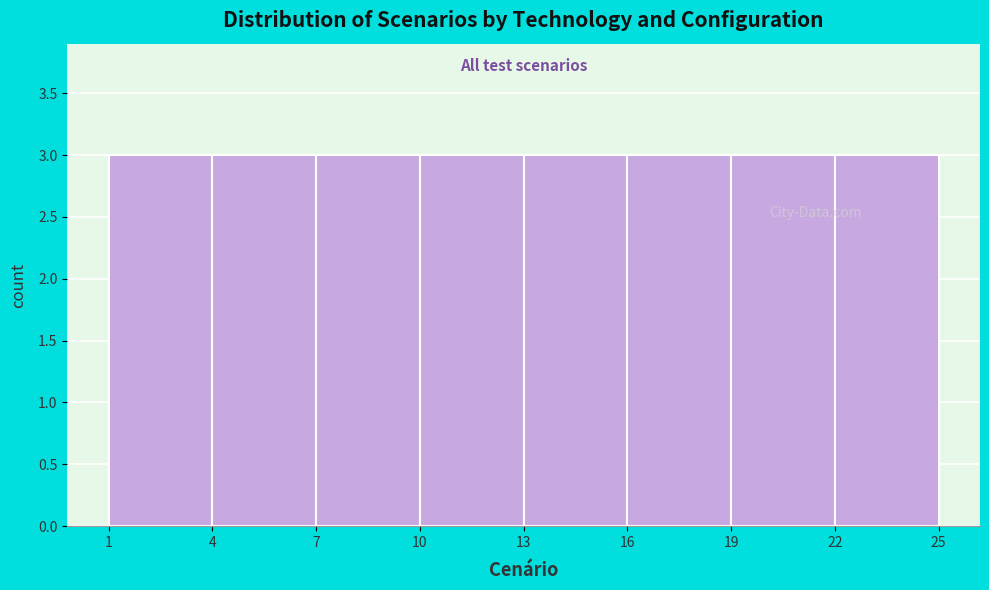

Reading left to right, transcribe this chart: for each bar, give the range it covers on the x-axis and its height. The values are not printed on the chart, so give them approximately, as read against the axis.

1 to 4: 3
4 to 7: 3
7 to 10: 3
10 to 13: 3
13 to 16: 3
16 to 19: 3
19 to 22: 3
22 to 25: 3